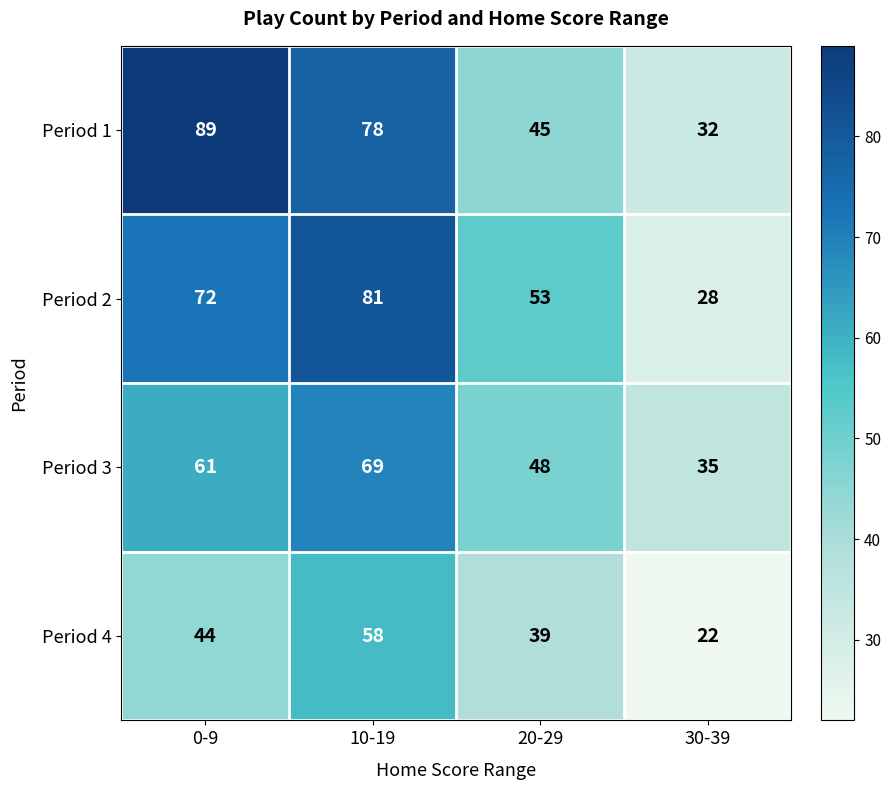

Which series has the largest total across all categories?

Period 1